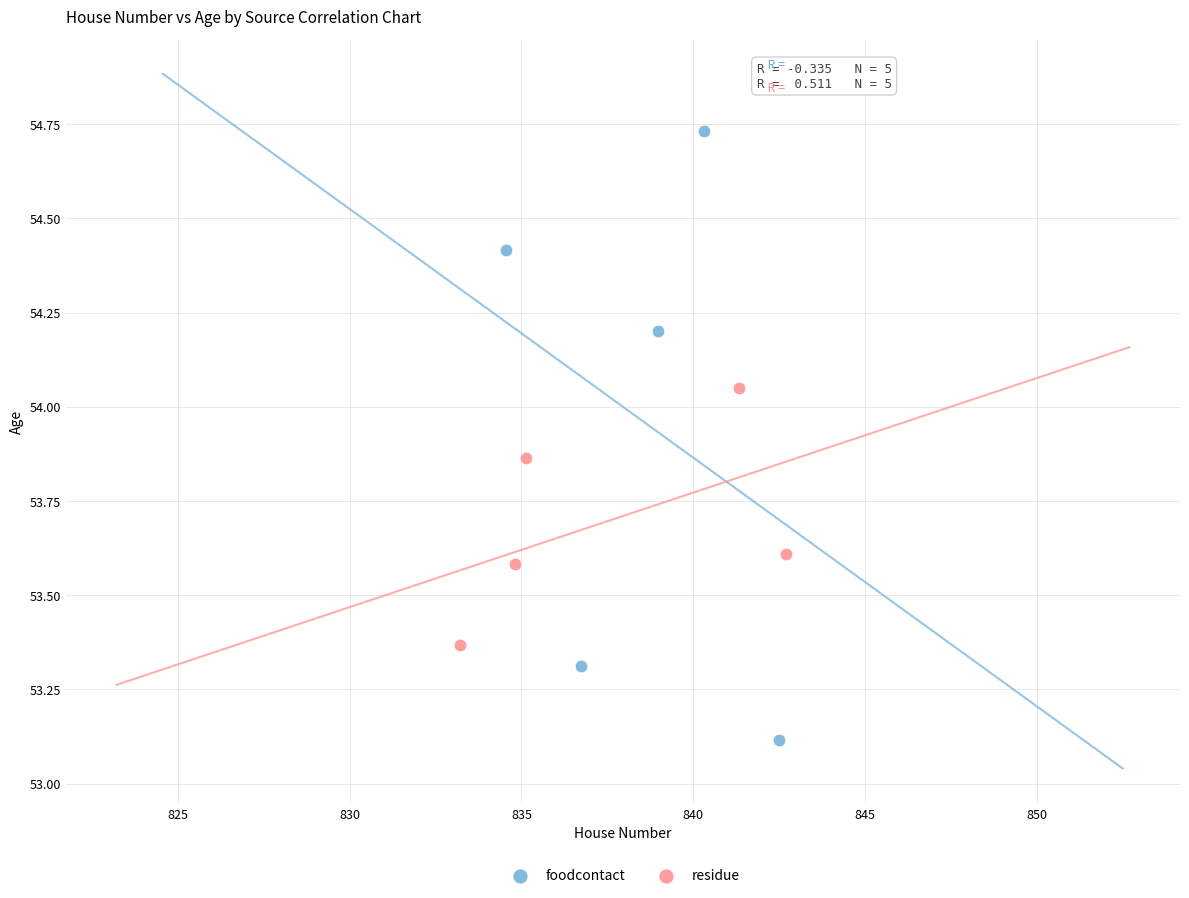

Which series reaches the maximum Y coordinate?

foodcontact